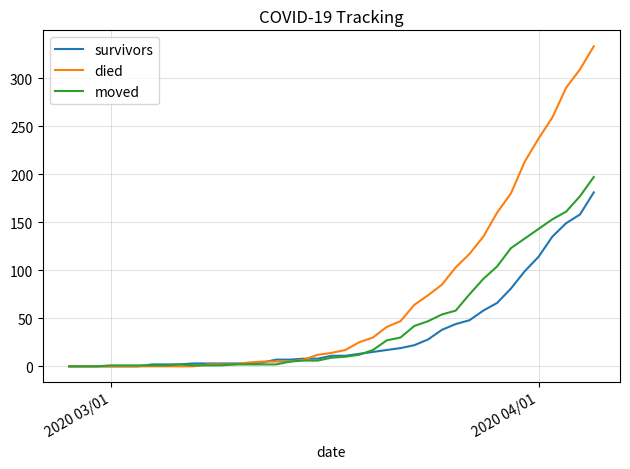

Which series has the largest range (max minus min)?

died